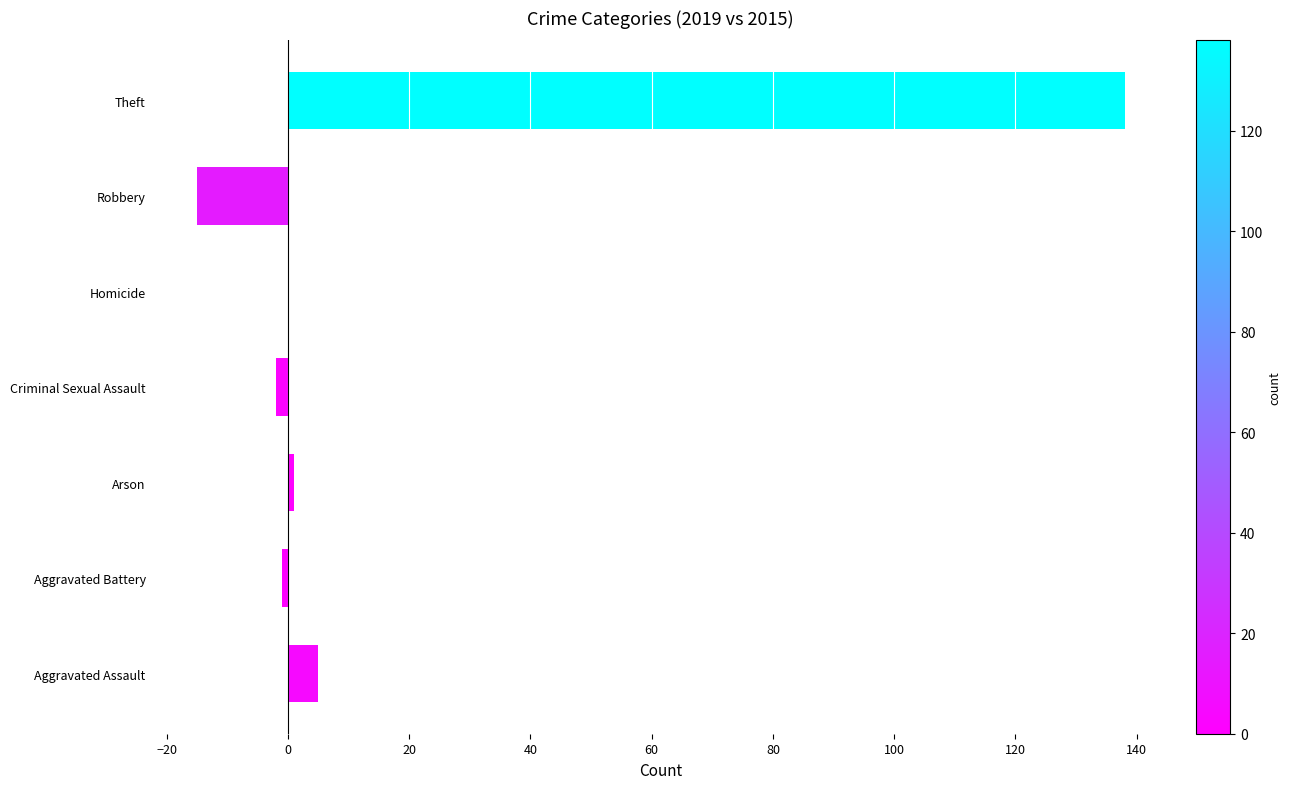

Reading top to bottom, list all the values displayed in this chart.

Theft=138	Robbery=-15	Homicide=0	Criminal Sexual Assault=-2	Arson=1	Aggravated Battery=-1	Aggravated Assault=5